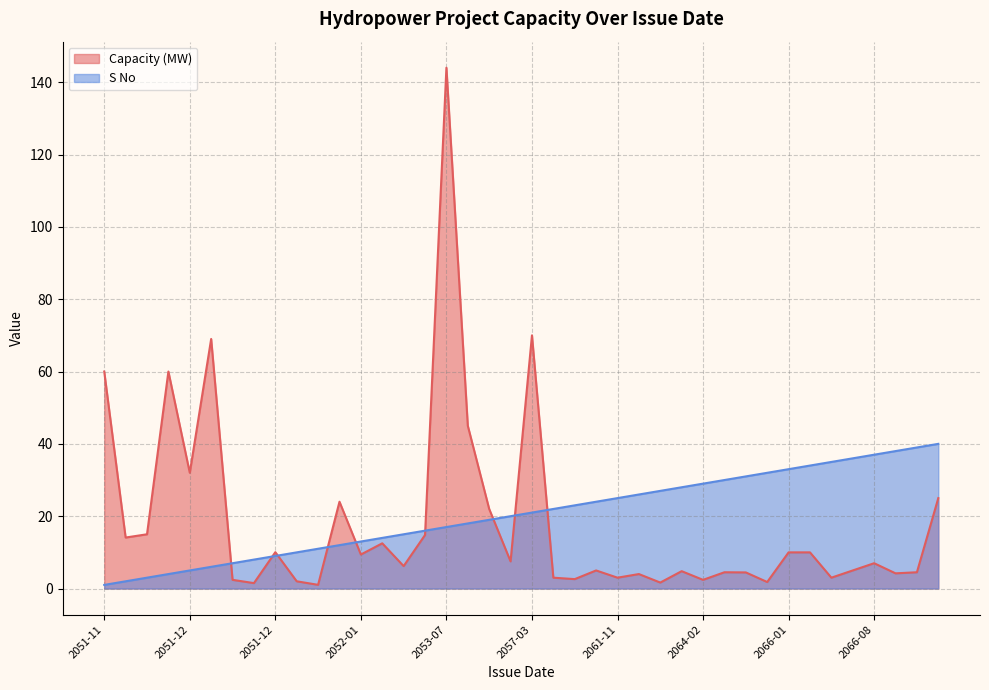

What are all the series names shown in the legend?

Capacity (MW), S No